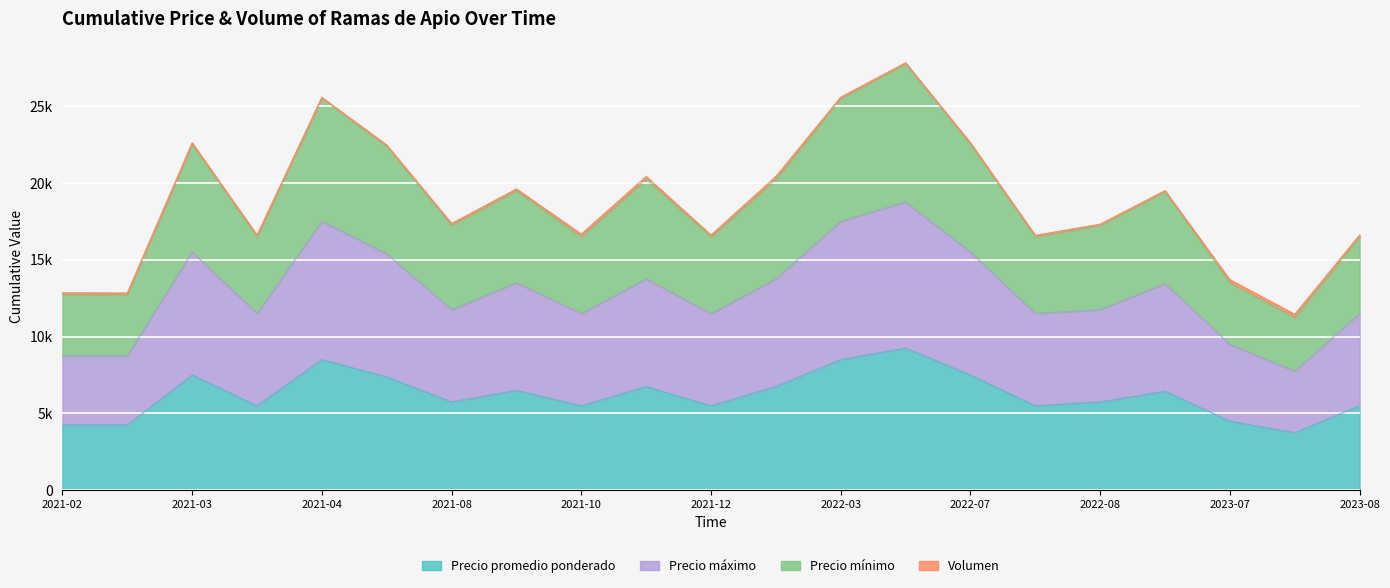

What is the lowest value of the Precio máximo series?

7750